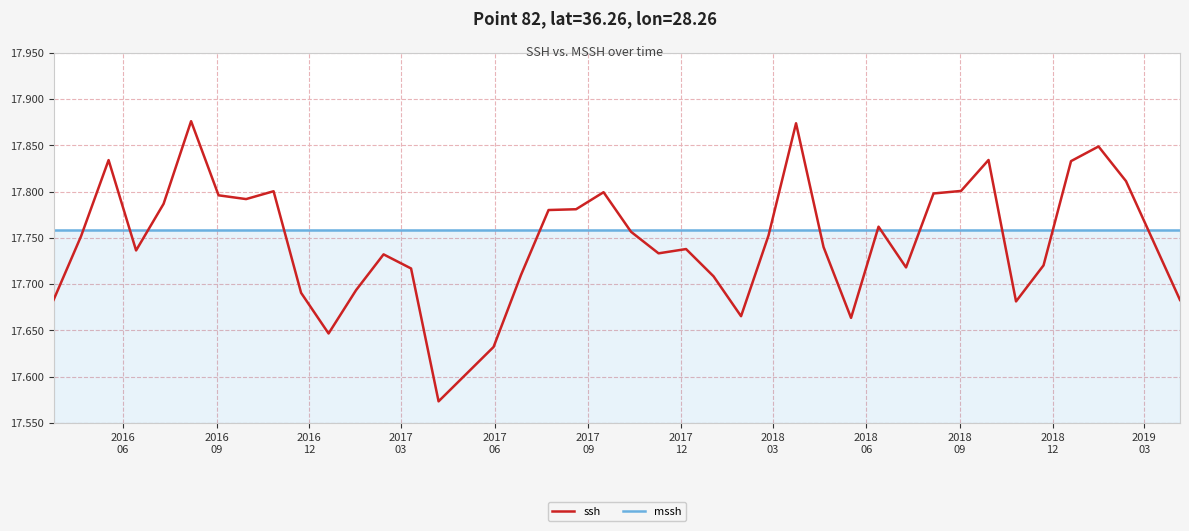

Which series has the largest range (max minus min)?

ssh